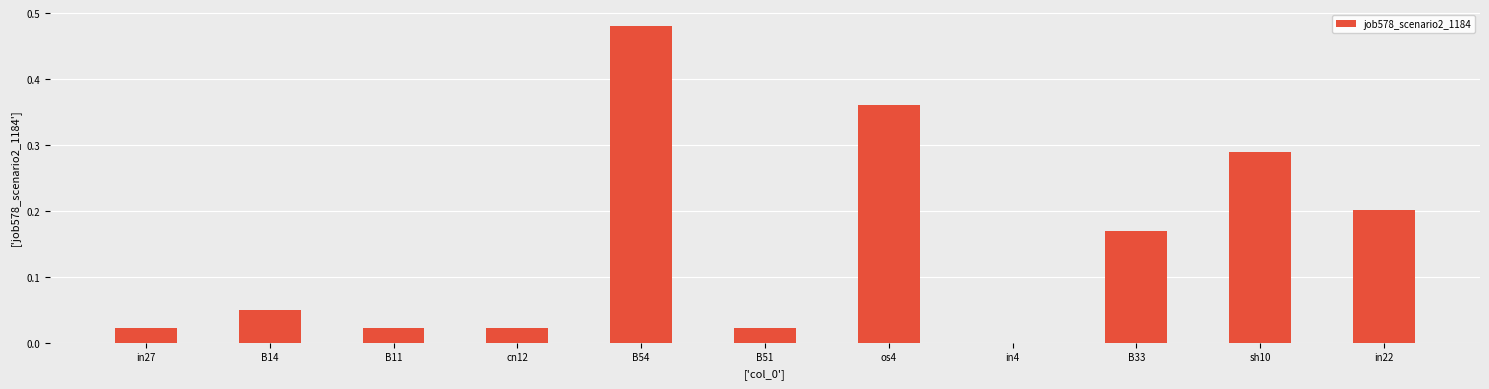

Which category has the highest value across all series?

B54